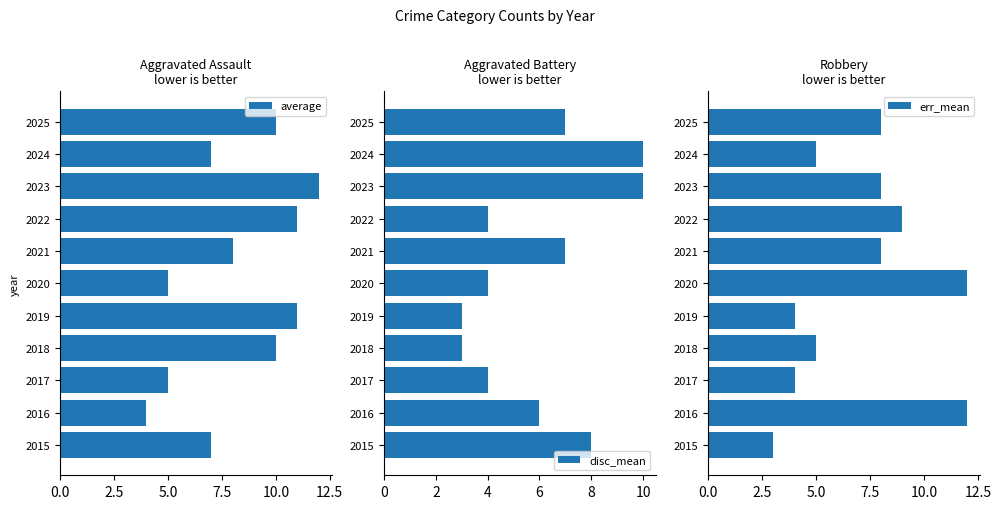

What is the greatest value displayed?

12